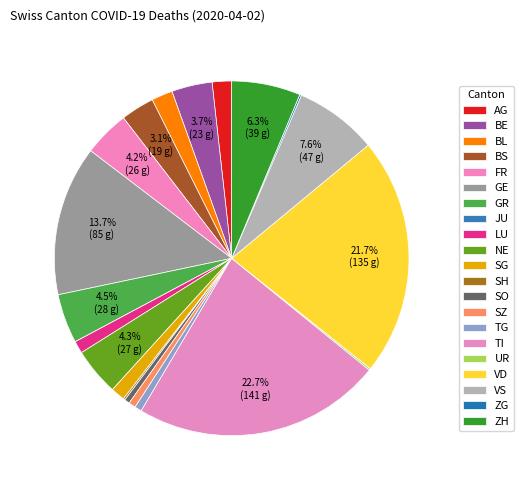

Is it true that ZG is 0% of the pie?

True